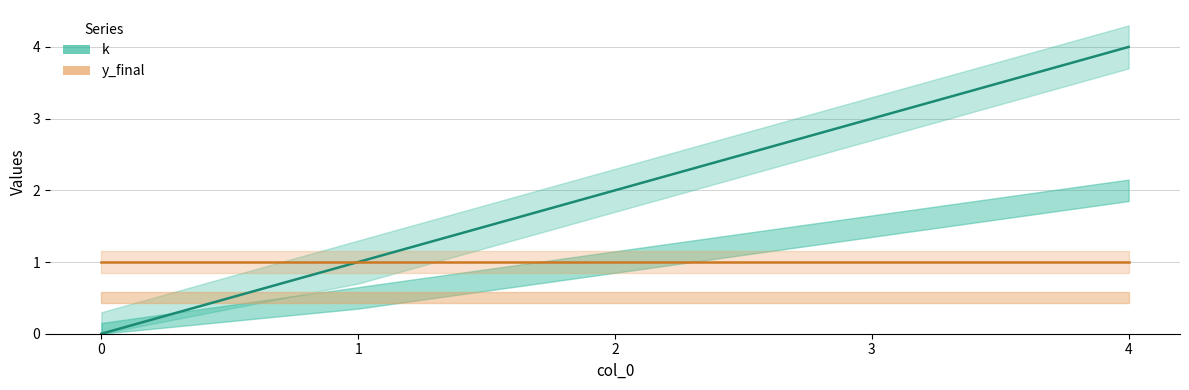

Reading left to right, extract all data points from this chart.

k: 0=0	1=1	2=2	3=3	4=4
y_final: 0=1	1=1	2=1	3=1	4=1